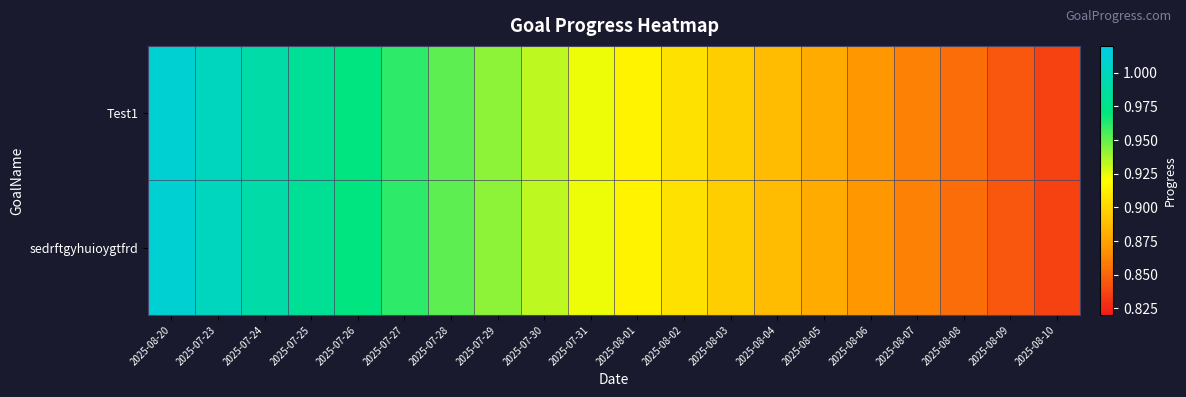

Reading right to left, extract all data points from this chart.

Test1: 2025-08-10=0.8	2025-08-09=0.8	2025-08-08=0.9	2025-08-07=0.9	2025-08-06=0.9	2025-08-05=0.9	2025-08-04=0.9	2025-08-03=0.9	2025-08-02=0.9	2025-08-01=0.9	2025-07-31=0.9	2025-07-30=0.9	2025-07-29=0.9	2025-07-28=1.0	2025-07-27=1.0	2025-07-26=1.0	2025-07-25=1.0	2025-07-24=1.0	2025-07-23=1.0	2025-08-20=1.0
sedrftgyhuioygtfrd: 2025-08-10=0.8	2025-08-09=0.8	2025-08-08=0.9	2025-08-07=0.9	2025-08-06=0.9	2025-08-05=0.9	2025-08-04=0.9	2025-08-03=0.9	2025-08-02=0.9	2025-08-01=0.9	2025-07-31=0.9	2025-07-30=0.9	2025-07-29=0.9	2025-07-28=1.0	2025-07-27=1.0	2025-07-26=1.0	2025-07-25=1.0	2025-07-24=1.0	2025-07-23=1.0	2025-08-20=1.0